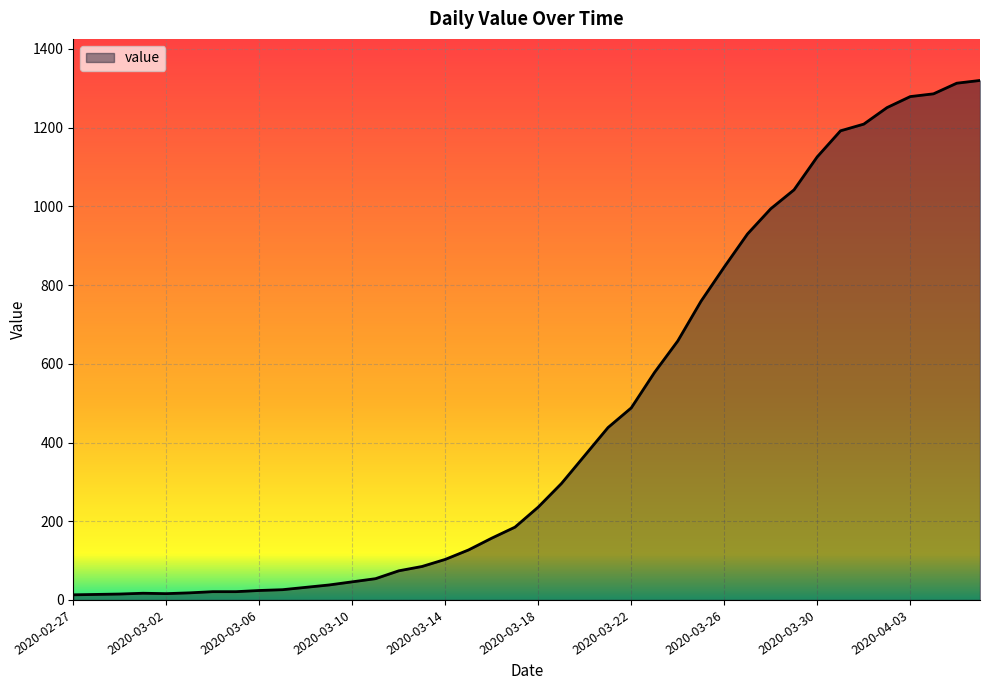

What is the maximum value shown in the chart?

1320